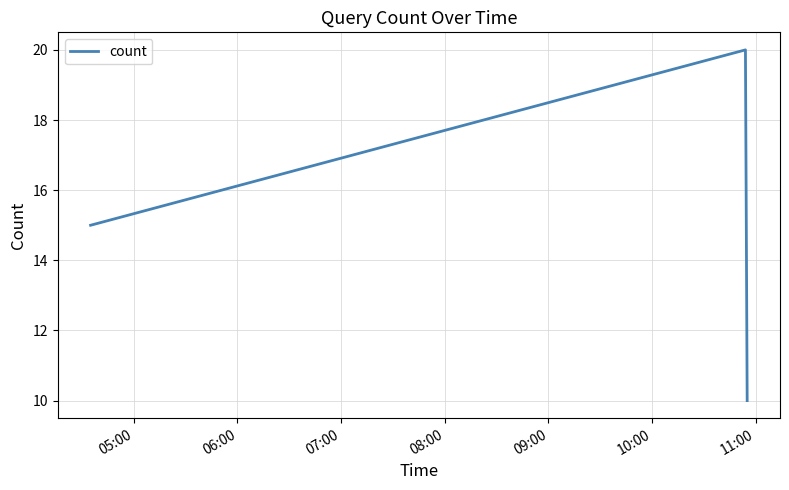

What is the maximum value shown in the chart?

20